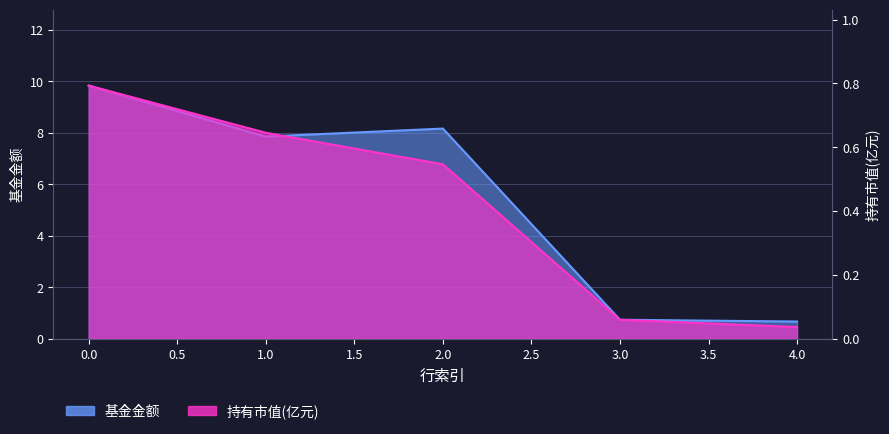

At which label is 基金金额 closest to 5?

1